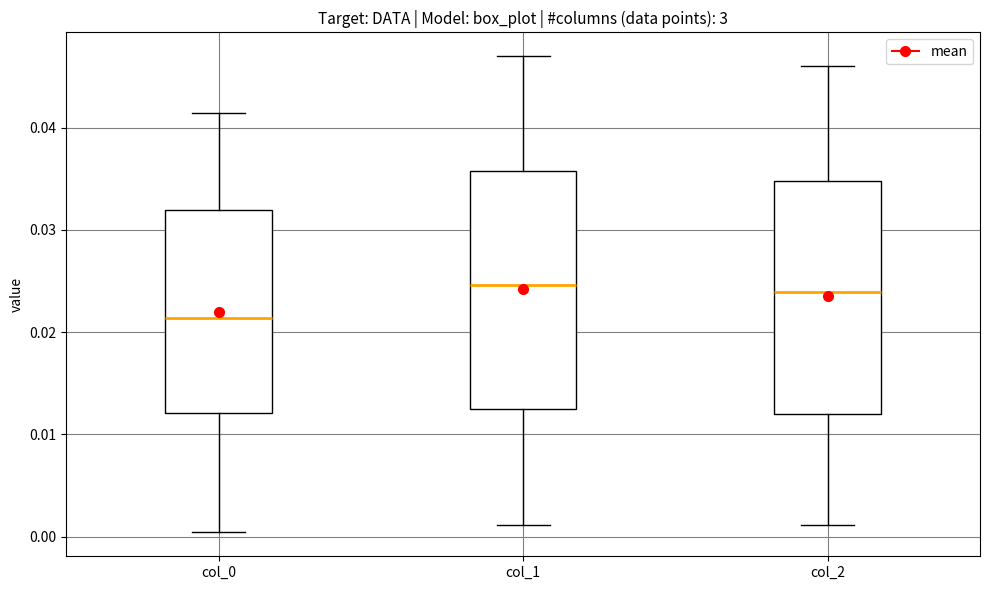

Where is the upper edge of the box for col_0 on the y-axis? The values are not printed on the chart, so give them approximately, as read against the axis.

0.032